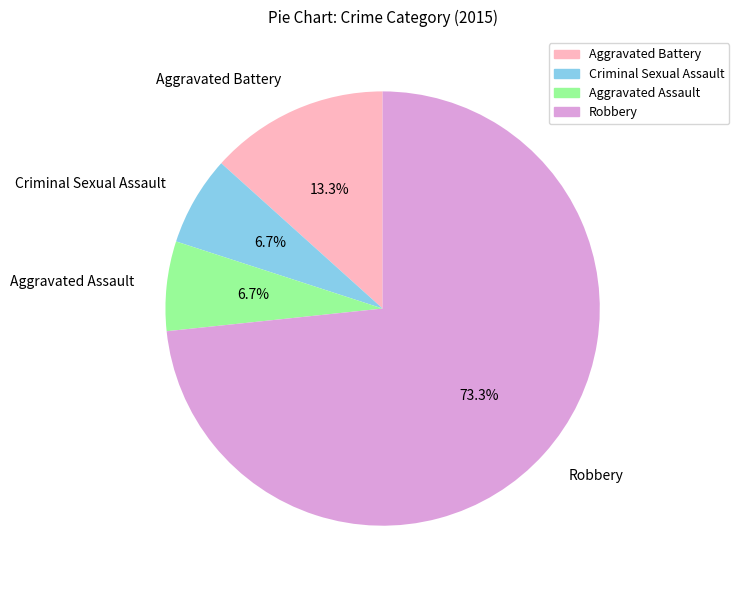

To the nearest percent, what percentage of the pie is Aggravated Battery?

13%